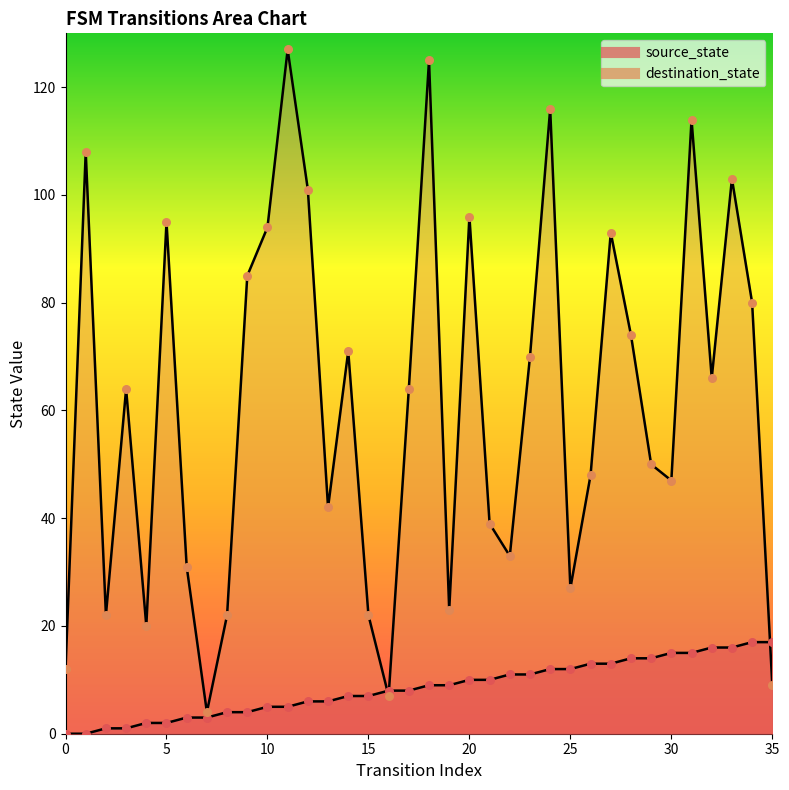

Which series has the widest spread of Y values?

destination_state